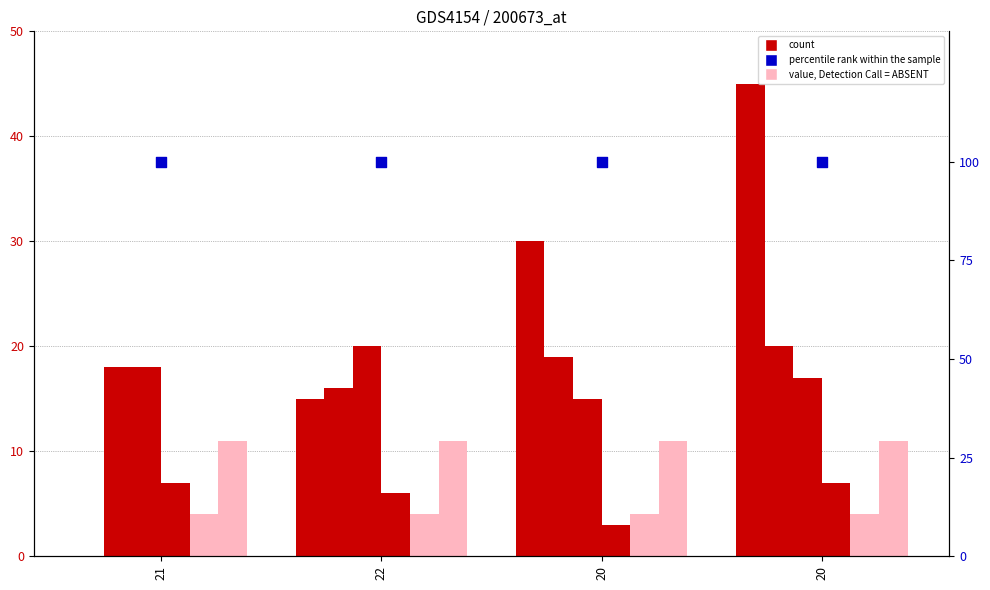

Is the value of col_5 at 21 greater than the value of col_4 at 20?

No